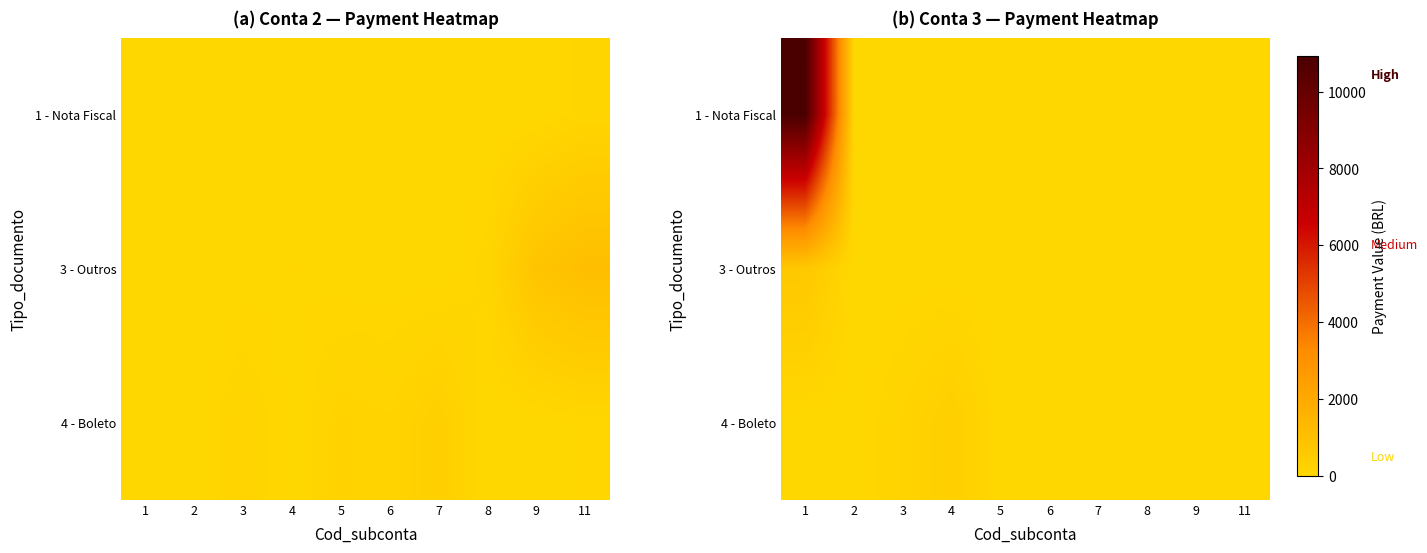

The value of 4 - Boleto at 9 is 0.0. True or false?

True